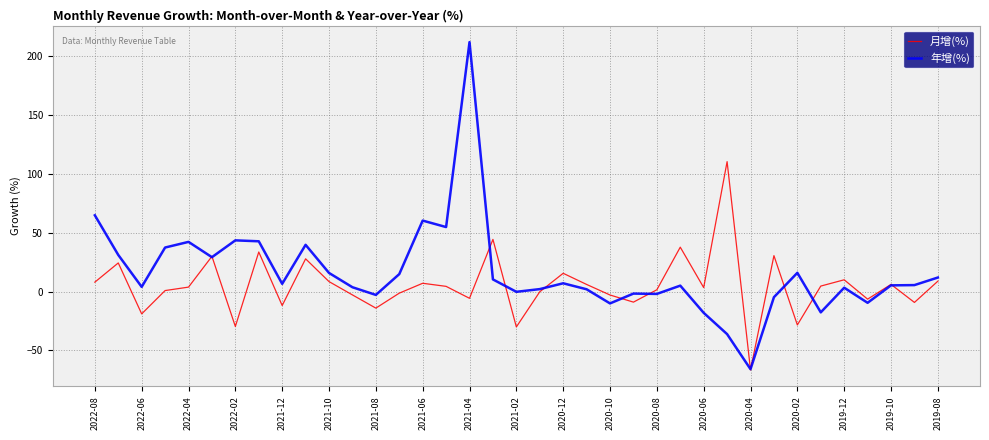

True or false: 年增(%) and 月增(%) cross at least once.

True